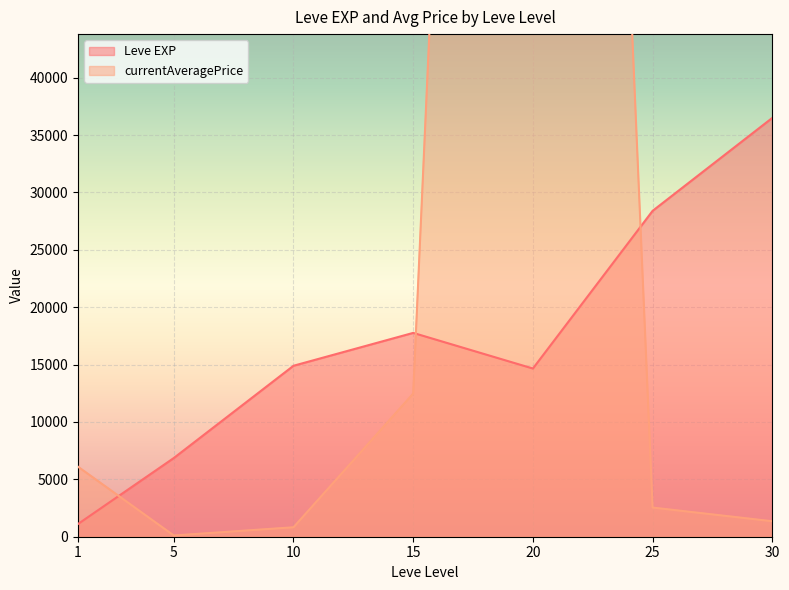

The value of currentAveragePrice at 25 is 4472.8. True or false?

False